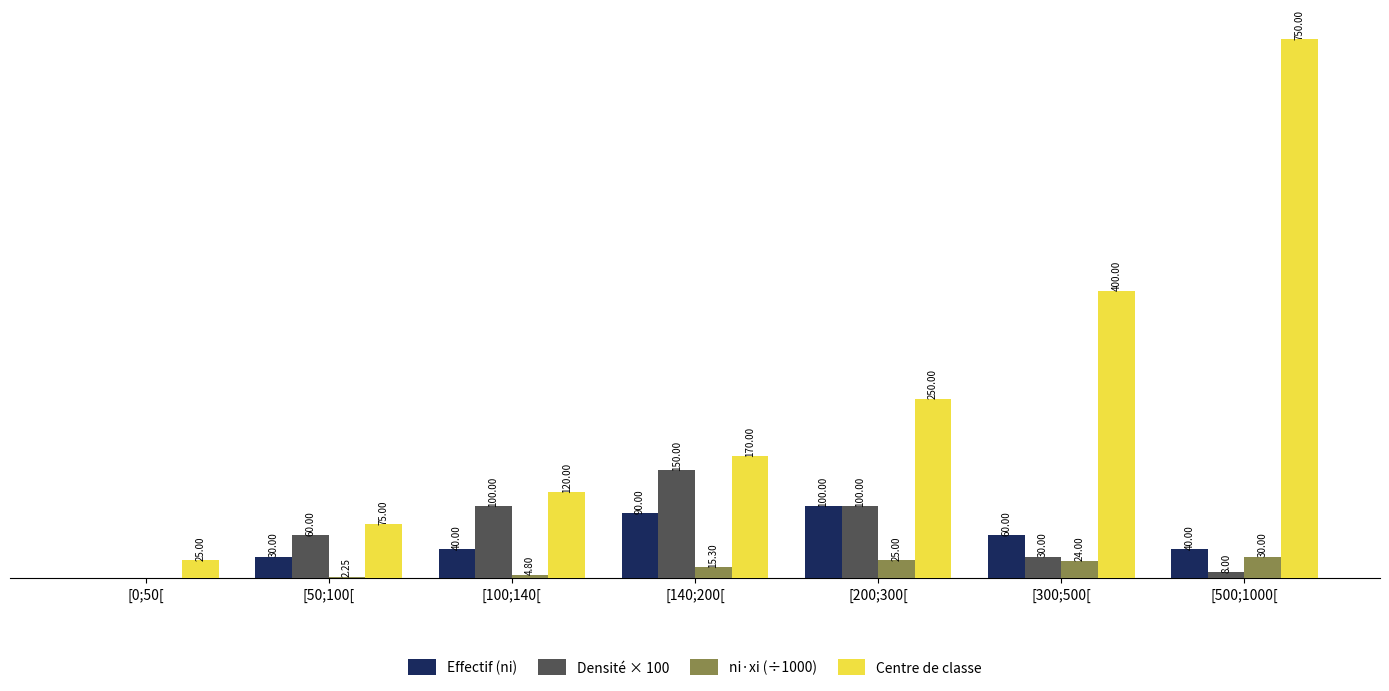

Between [0;50[ and [200;300[, which series saw the biggest shift?

Centre de classe